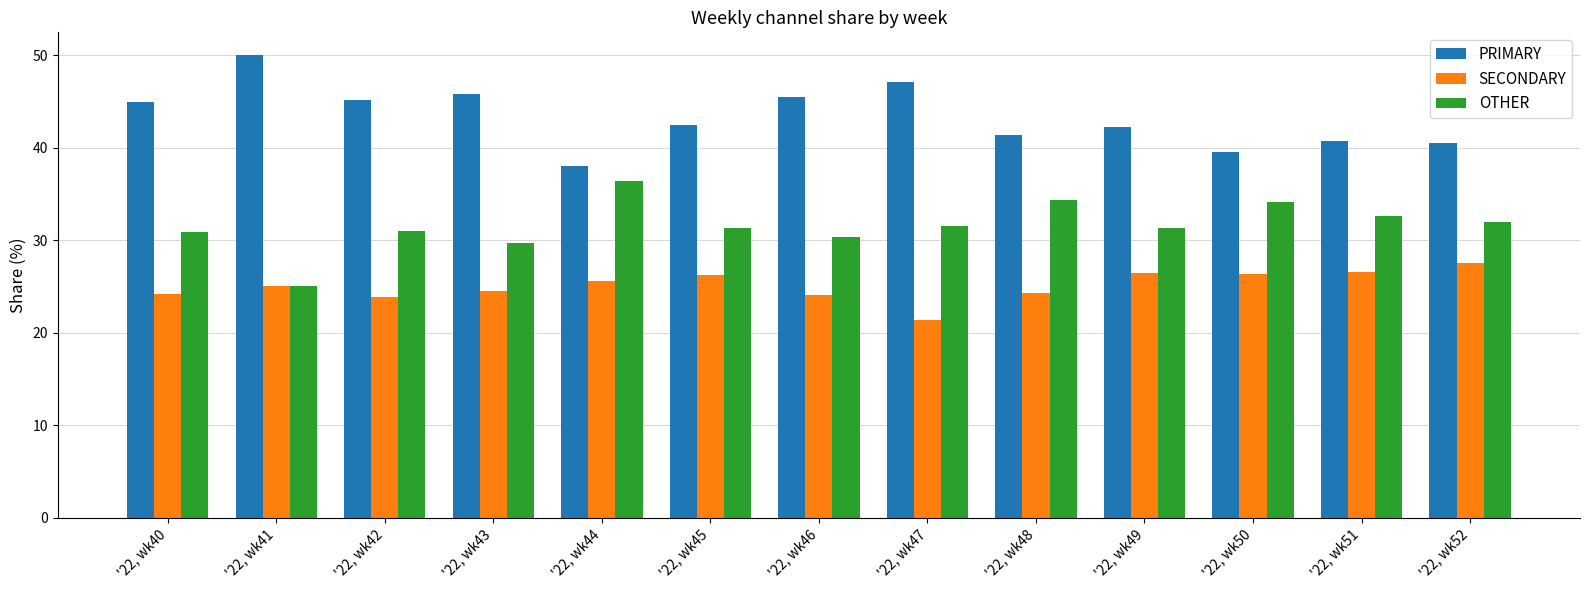

What are all the series names shown in the legend?

PRIMARY, SECONDARY, OTHER